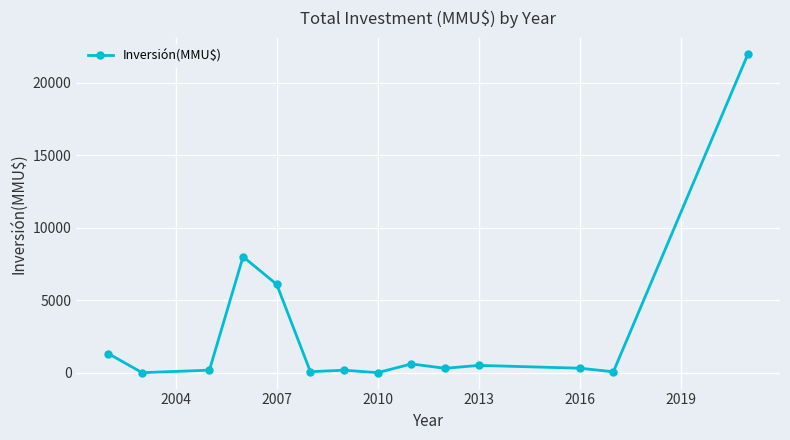

What is the maximum value shown in the chart?

22000